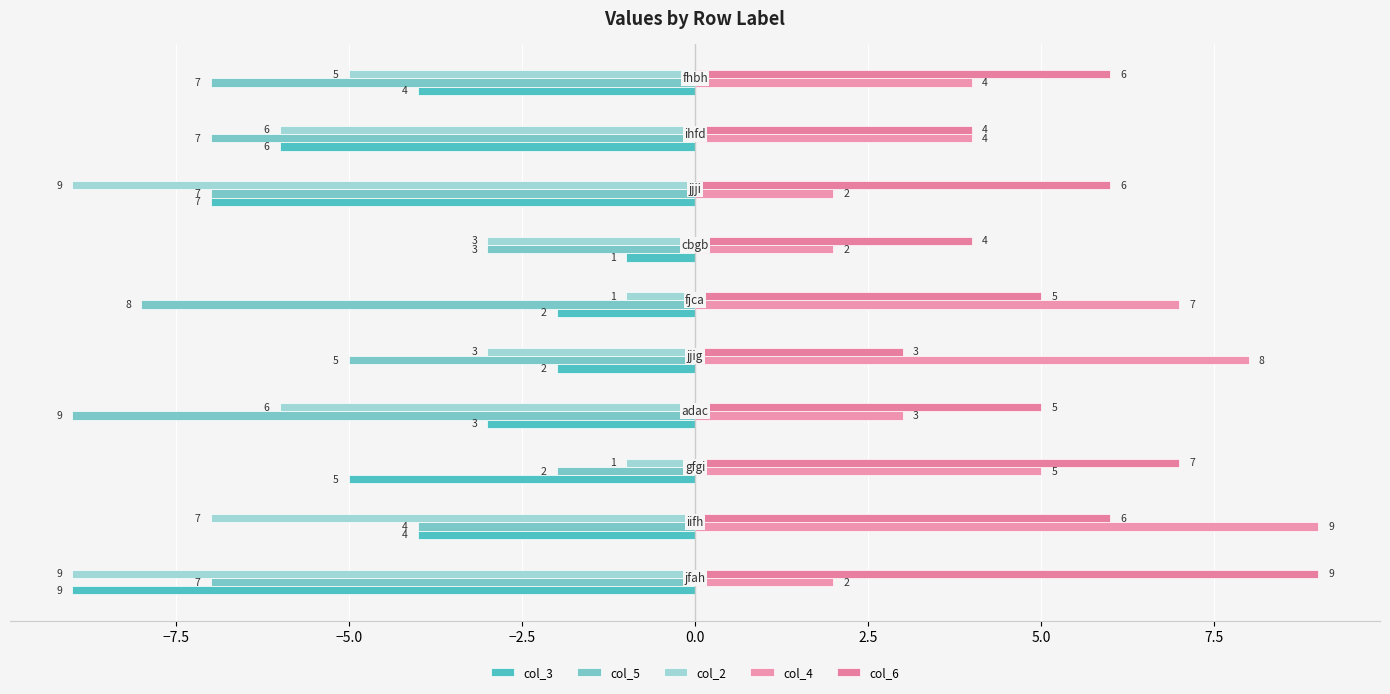

At how many categories does at least one series exceed 4?

8